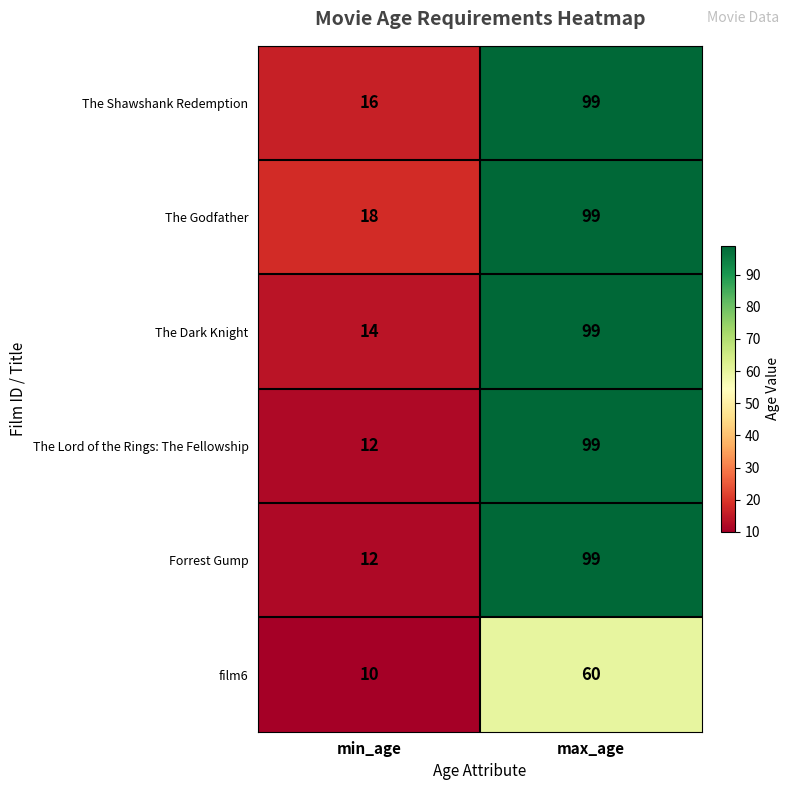

What is the total value across all series at max_age?

555